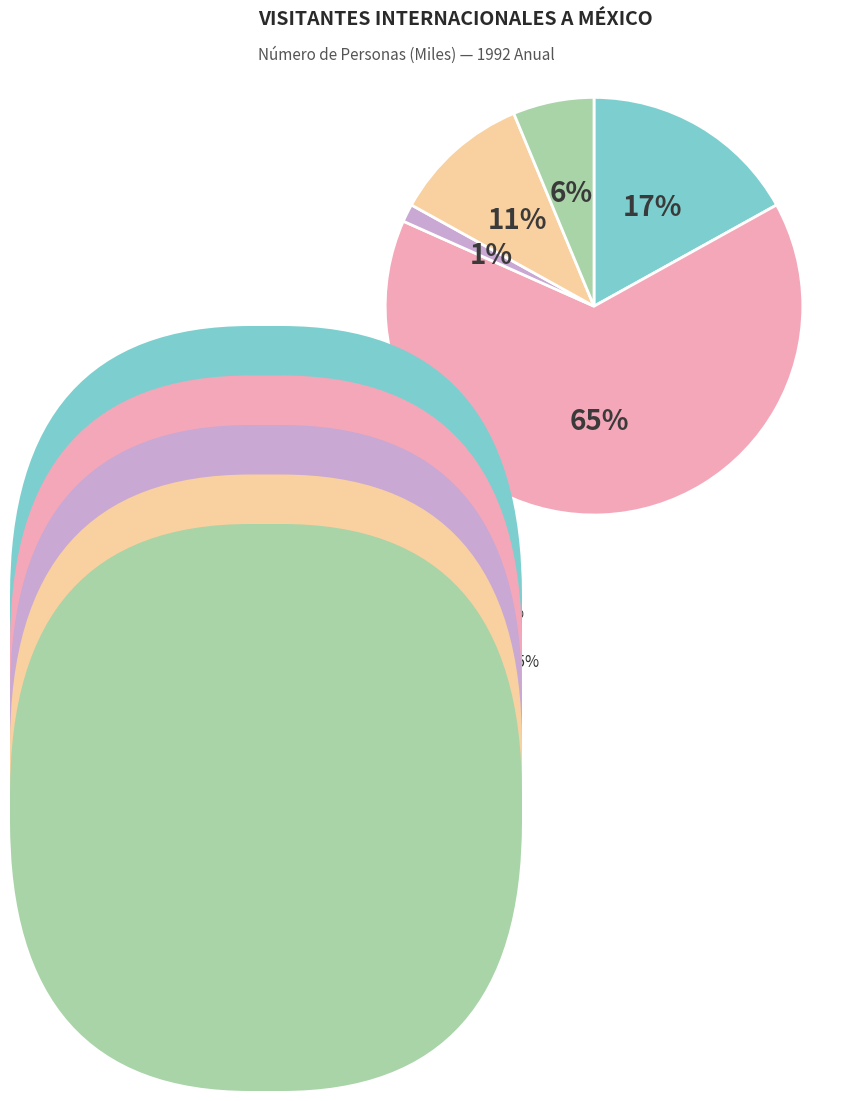

Is there a majority slice in this chart?

Yes